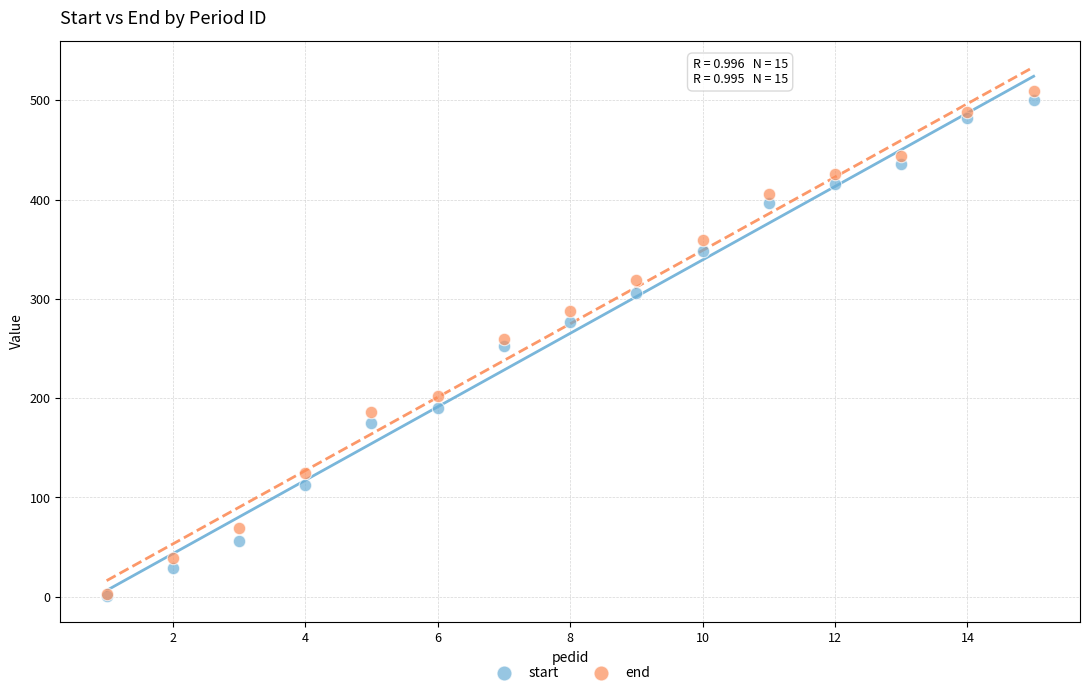

What are all the series names shown in the legend?

start, end